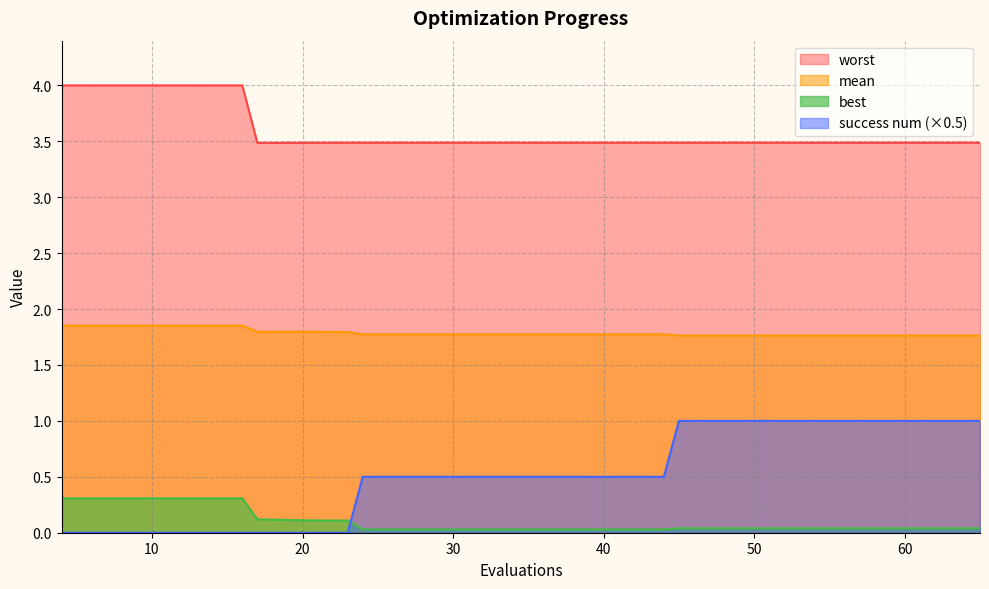

What is the total value across all series at 8?

6.2